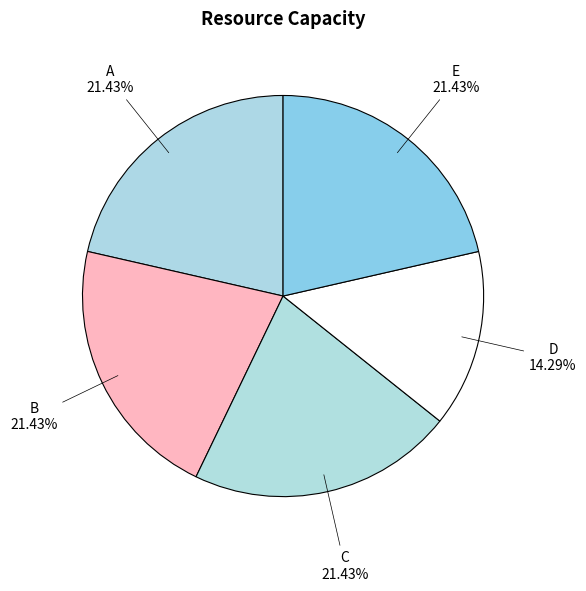

To the nearest percent, what is the combined percentage of E and A?

43%